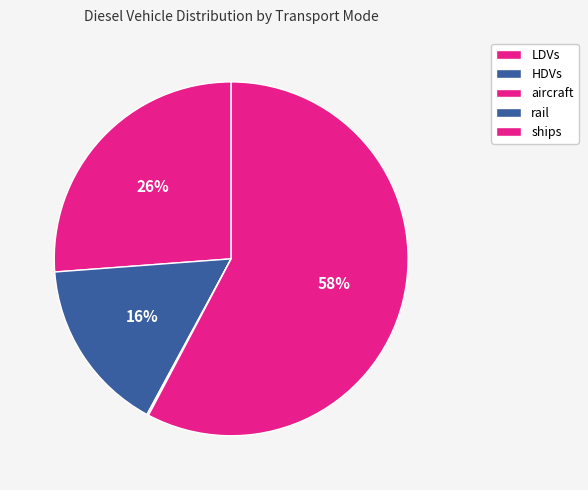

The aircraft slice represents 15% of the pie. True or false?

False